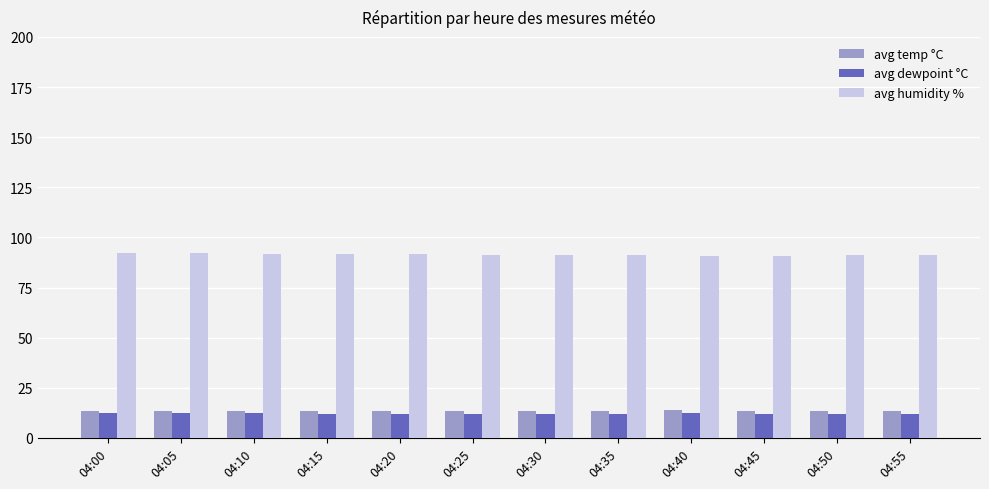

What value does the avg dewpoint °C series have at 04:00?

12.2